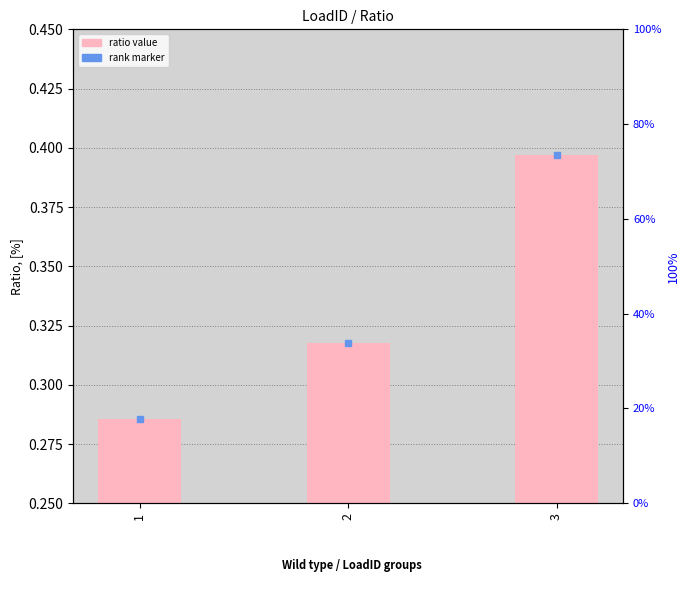

Are the bars horizontal?

No